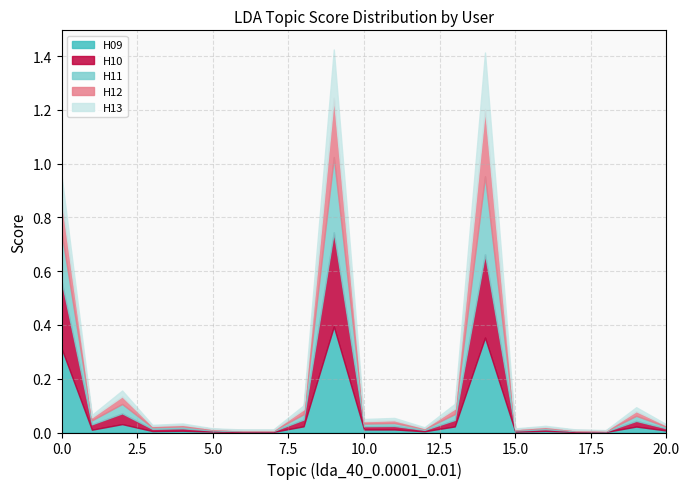

Rank the series by their average value, from lowest to highest.

H13, H12, H11, H10, H09